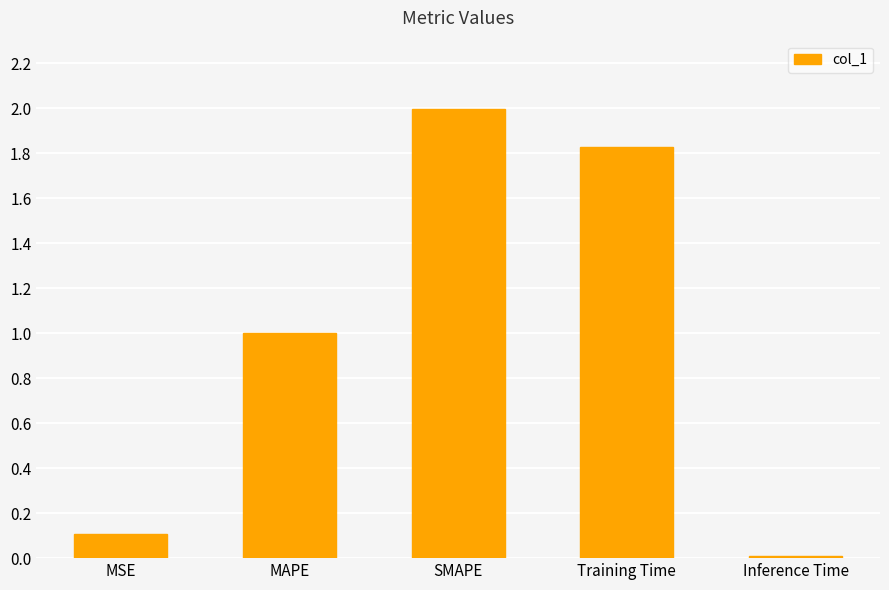

Which category has the lowest value across all series?

Inference Time